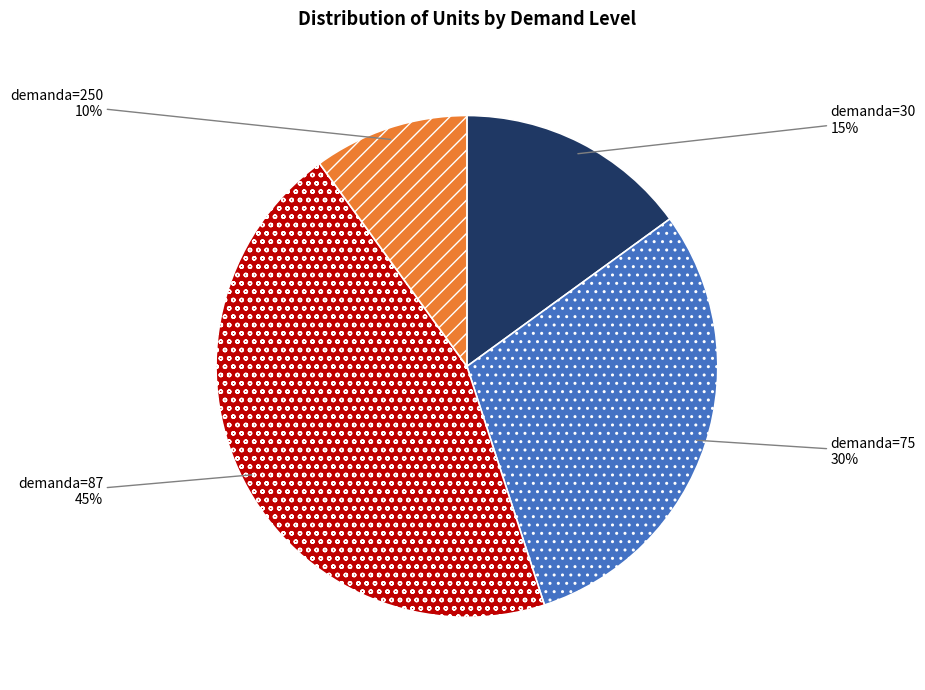

Do demanda=87 and demanda=75 together represent more than half of the pie?

Yes